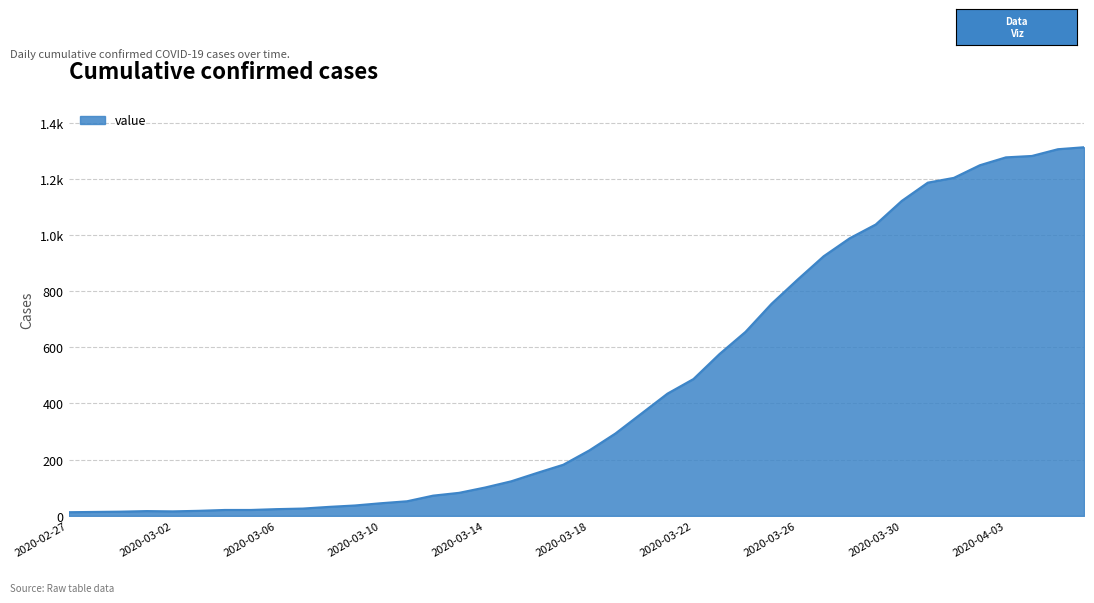

List the labels in order of value, largest first.

2020-04-06, 2020-04-05, 2020-04-04, 2020-04-03, 2020-04-02, 2020-04-01, 2020-03-31, 2020-03-30, 2020-03-29, 2020-03-28, 2020-03-27, 2020-03-26, 2020-03-25, 2020-03-24, 2020-03-23, 2020-03-22, 2020-03-21, 2020-03-20, 2020-03-19, 2020-03-18, 2020-03-17, 2020-03-16, 2020-03-15, 2020-03-14, 2020-03-13, 2020-03-12, 2020-03-11, 2020-03-10, 2020-03-09, 2020-03-08, 2020-03-07, 2020-03-06, 2020-03-04, 2020-03-05, 2020-03-03, 2020-03-01, 2020-03-02, 2020-02-29, 2020-02-28, 2020-02-27